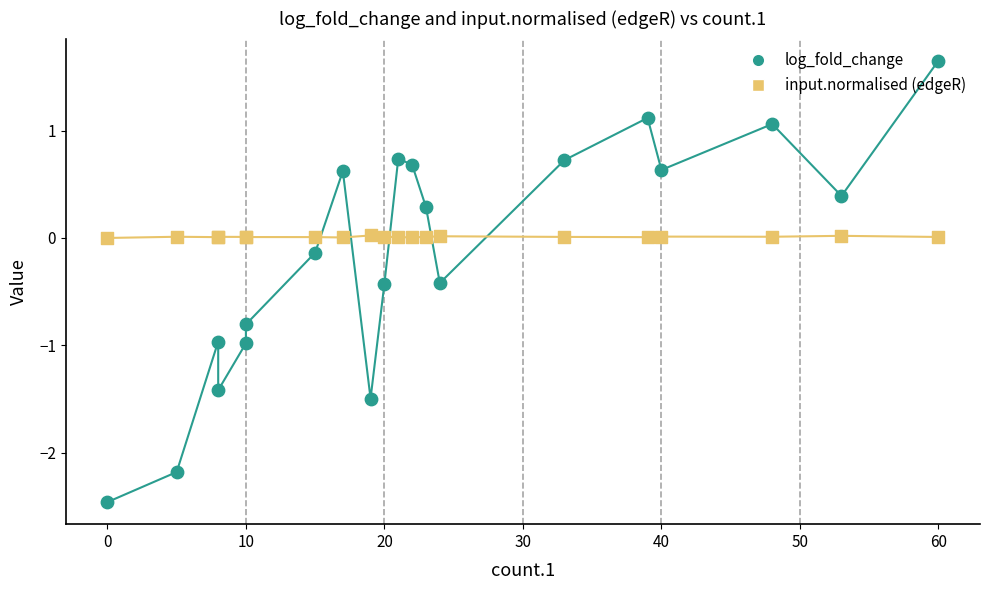

Which series reaches the maximum Y coordinate?

log_fold_change